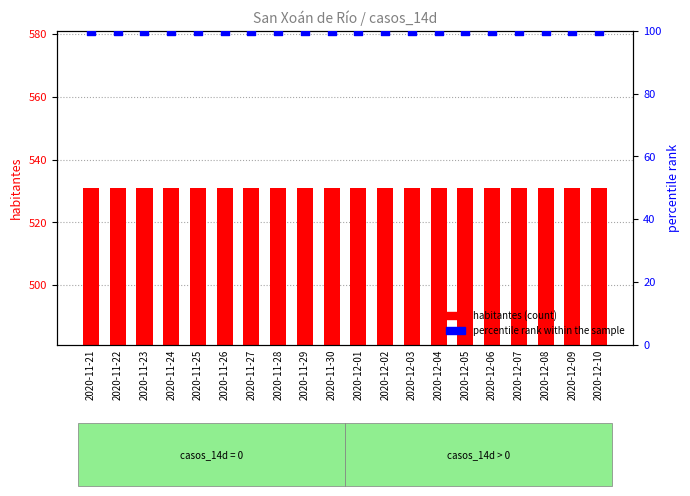

Which series has the largest Y range (max minus min)?

habitantes (count)